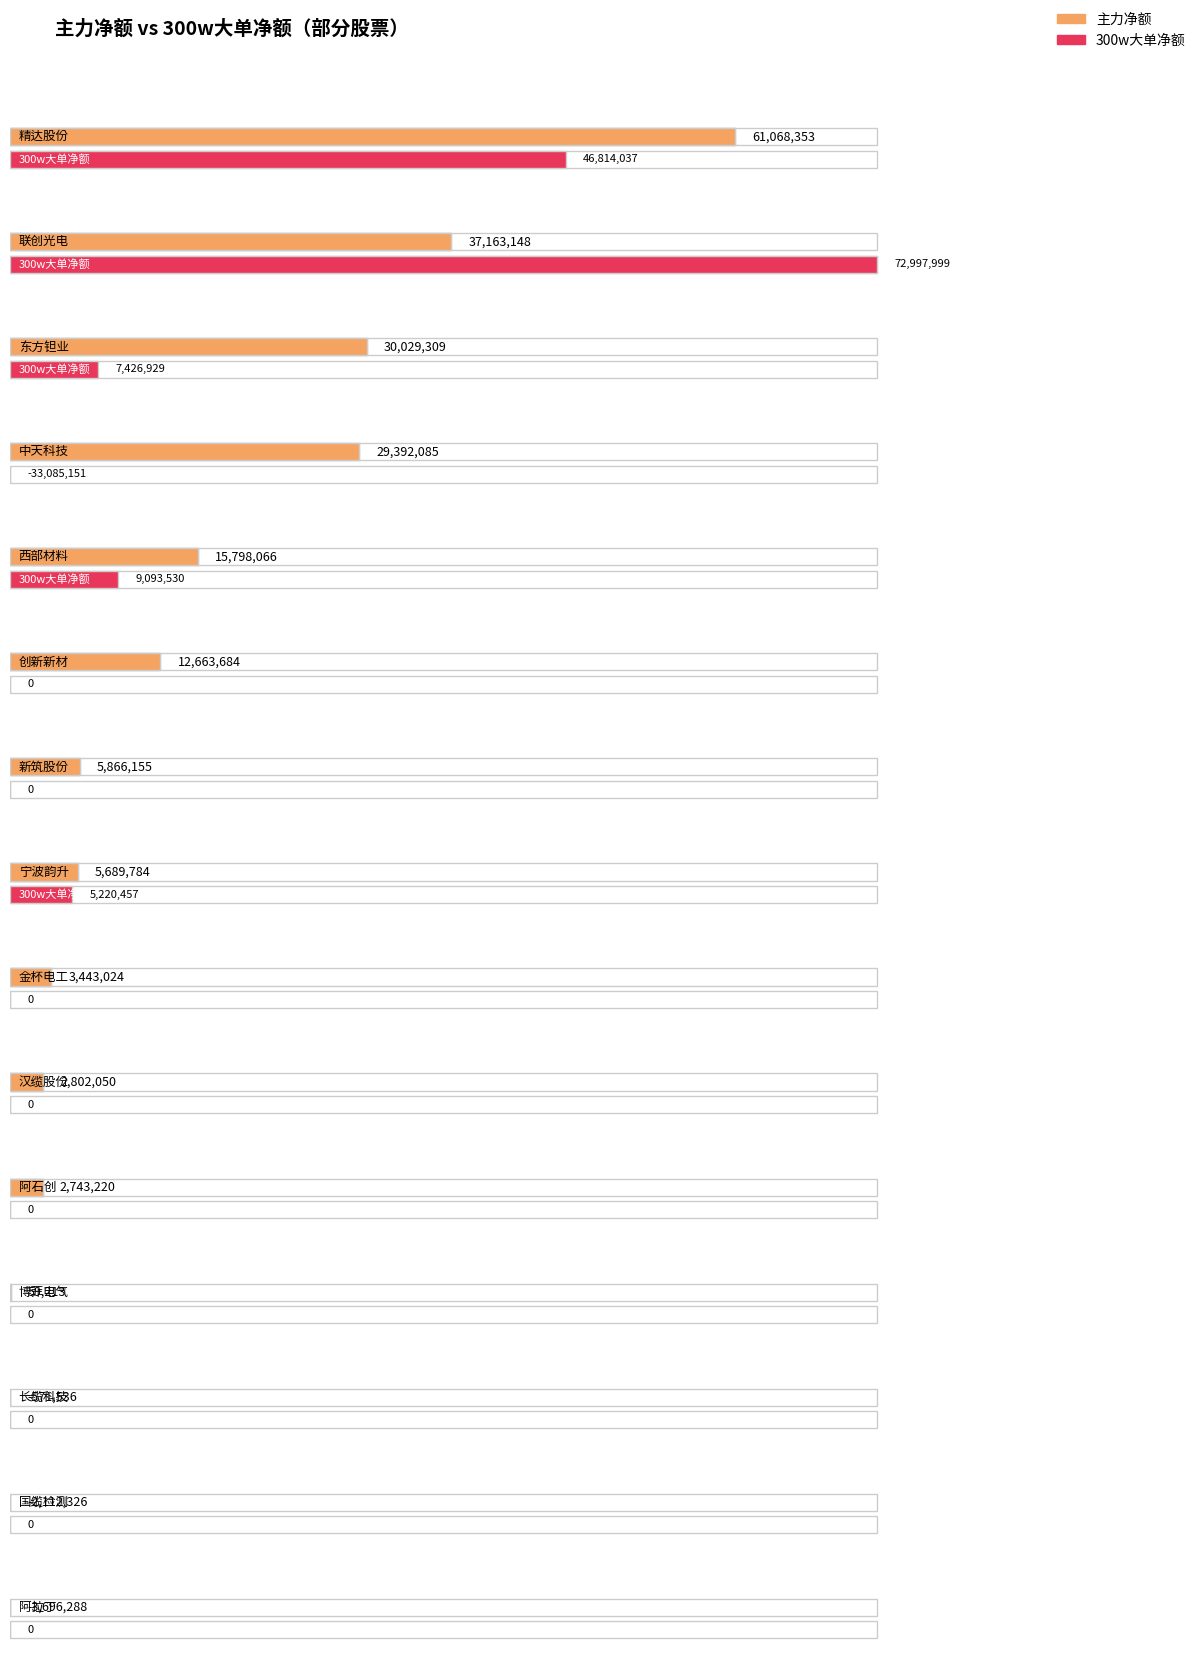

Where does the 主力净额 series first go above 2743220?

精达股份